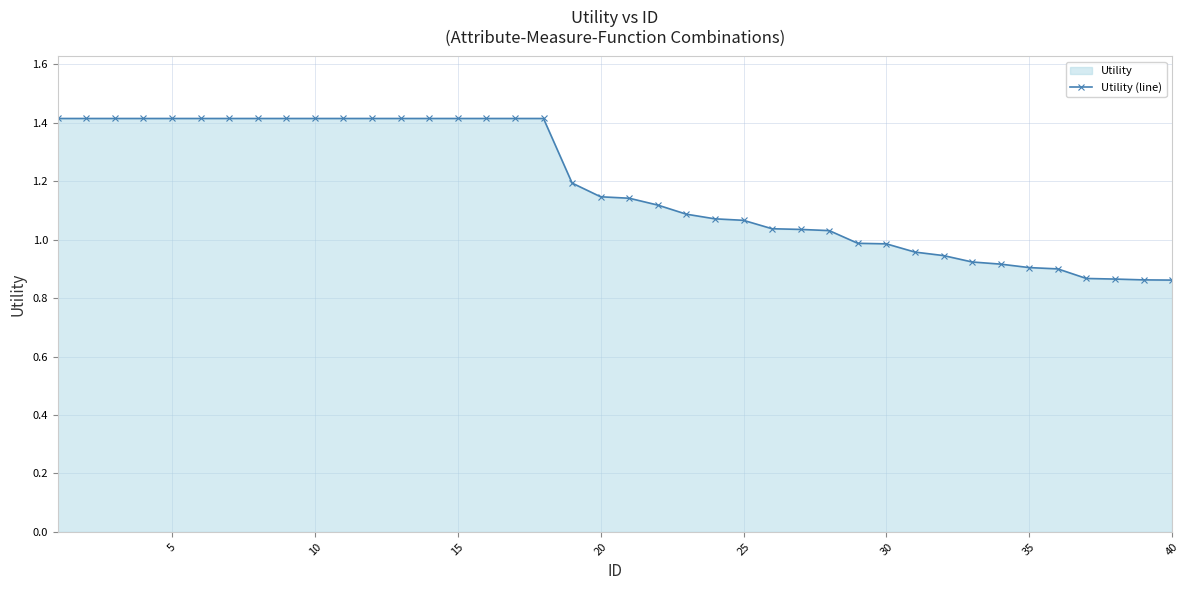

Does the chart have visible grid lines?

Yes